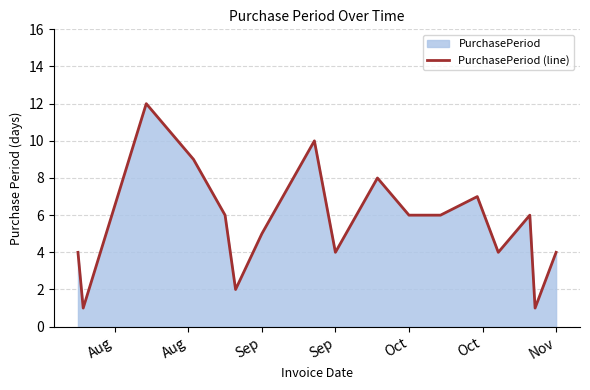

Does the chart display data point markers on the line(s)?

No